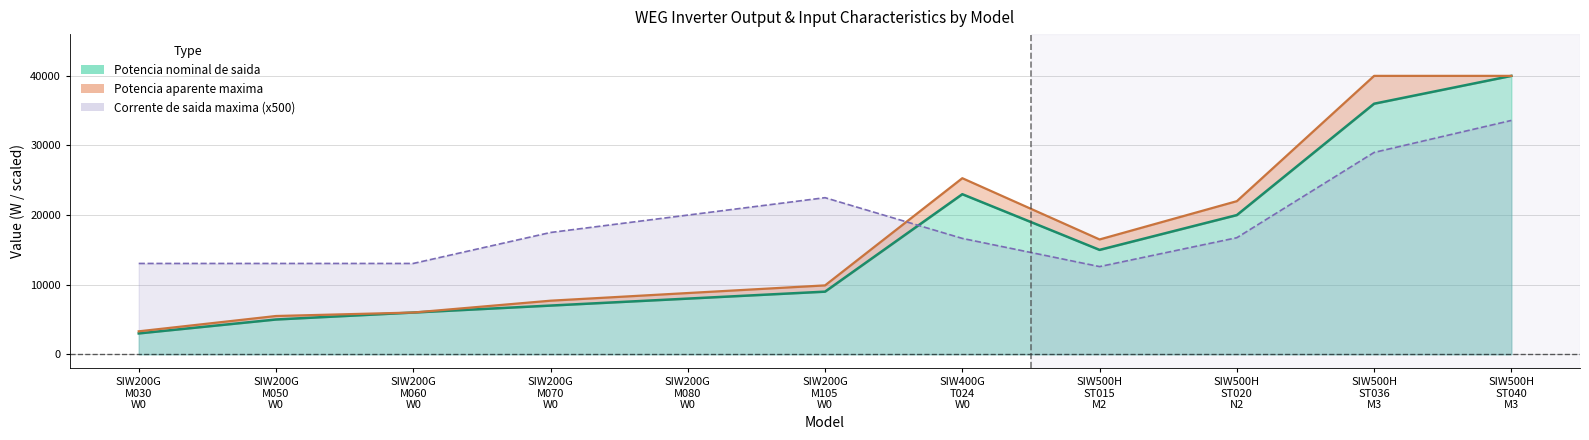

List the labels in order of Corrente de saida maxima value, largest first.

SIW500H ST040 M3, SIW500H ST036 M3, SIW200G M105 W0, SIW200G M080 W0, SIW200G M070 W0, SIW500H ST020 N2, SIW400G T024 W0, SIW200G M030 W0, SIW200G M050 W0, SIW200G M060 W0, SIW500H ST015 M2